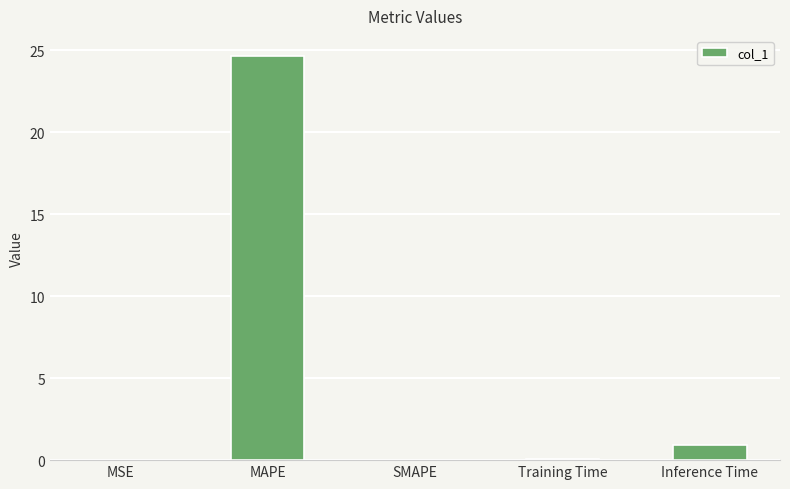

Which label corresponds to the largest value in the chart?

MAPE